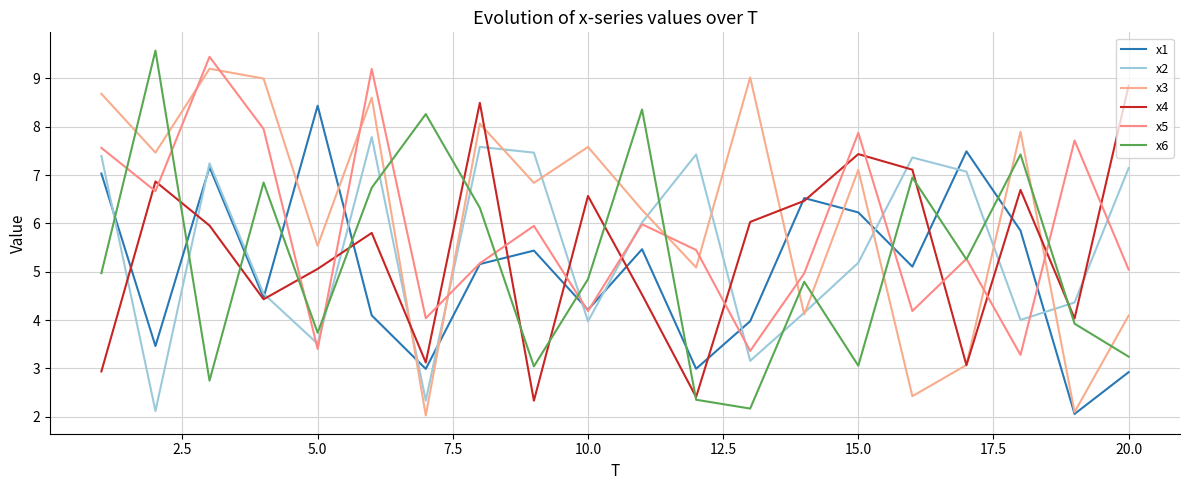

How many interior local peaks does the x6 series have?

7